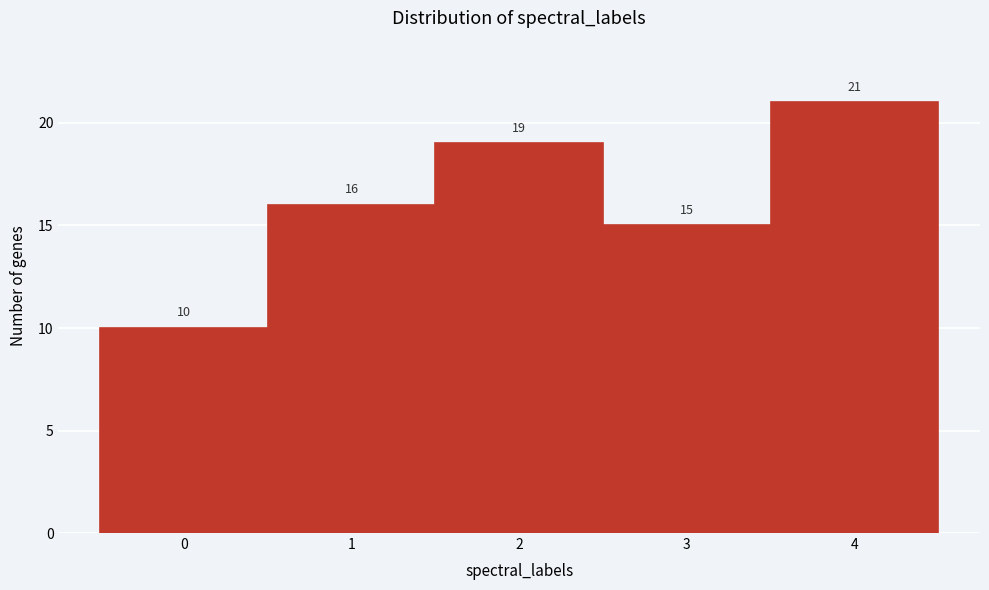

Reading left to right, list every bar in this chart as the range it spans on the x-axis followed by its height.

-0.5 to 0.5: 10
0.5 to 1.5: 16
1.5 to 2.5: 19
2.5 to 3.5: 15
3.5 to 4.5: 21